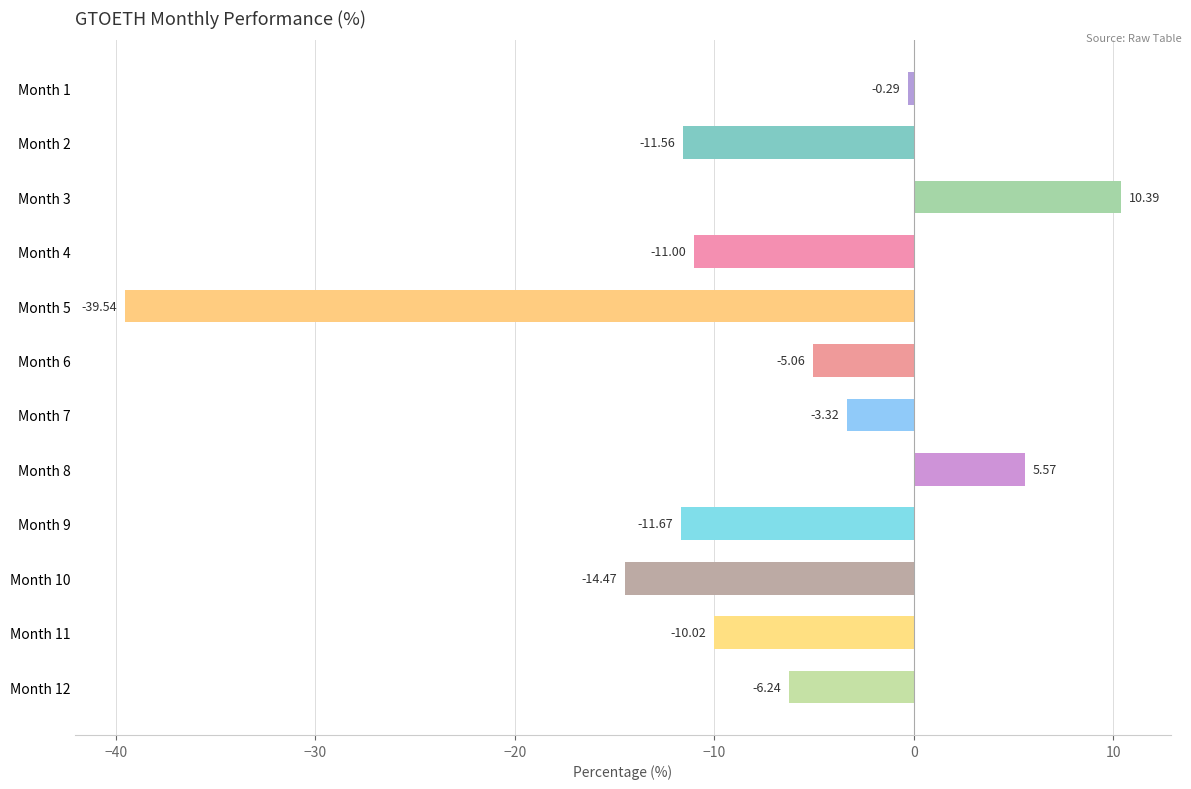

What is the sum of all values?

-97.2